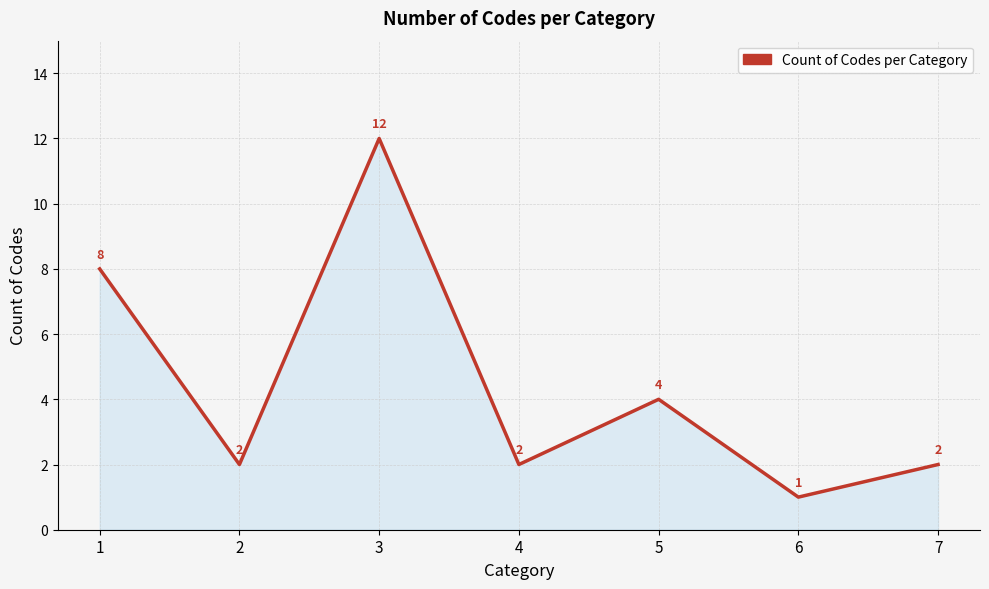

Between 3 and 2, which is larger?

3